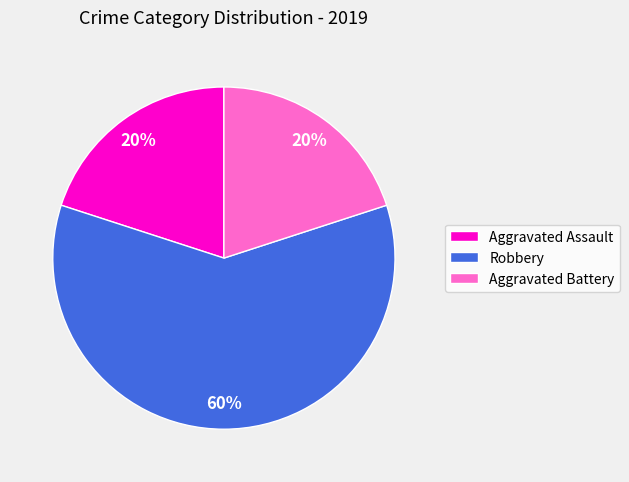

Is it true that Aggravated Assault is 12% of the pie?

False